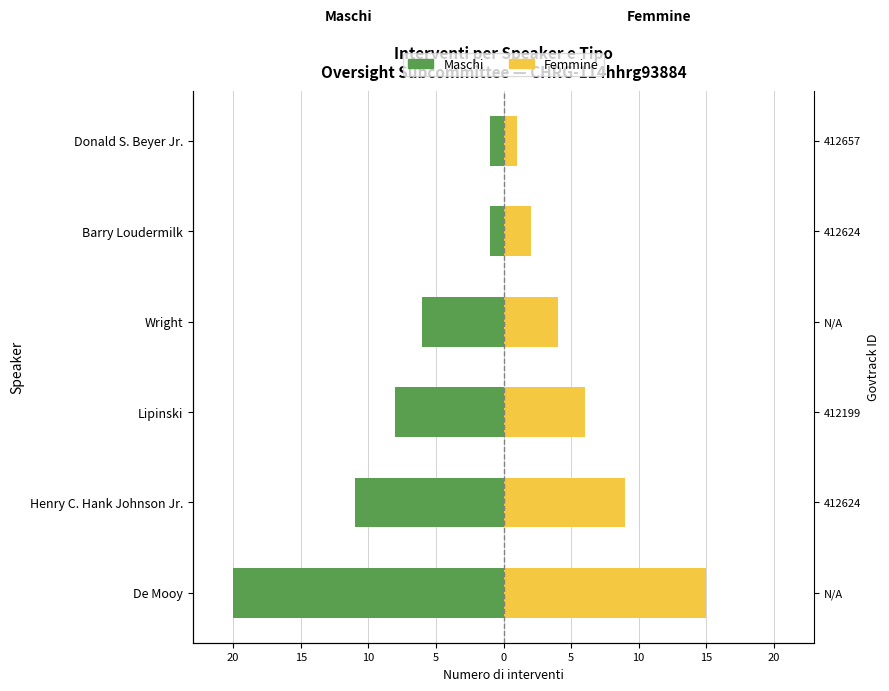

What is the smallest value displayed?

-20